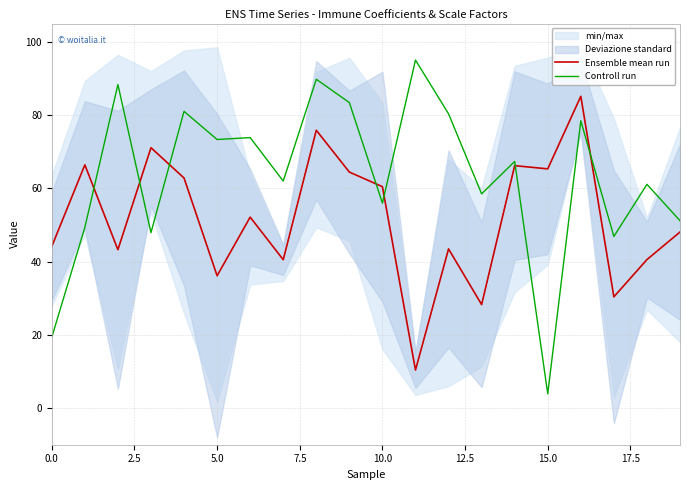

What is the average value of the Ensemble mean run series?

51.8